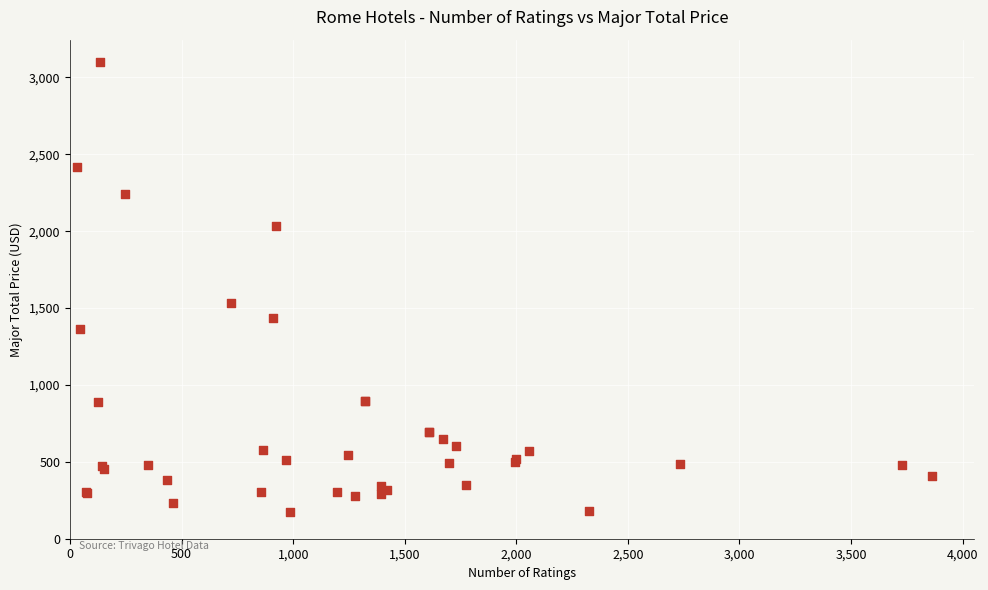

What Y value in the scatter plot is closest to 1635?

1532